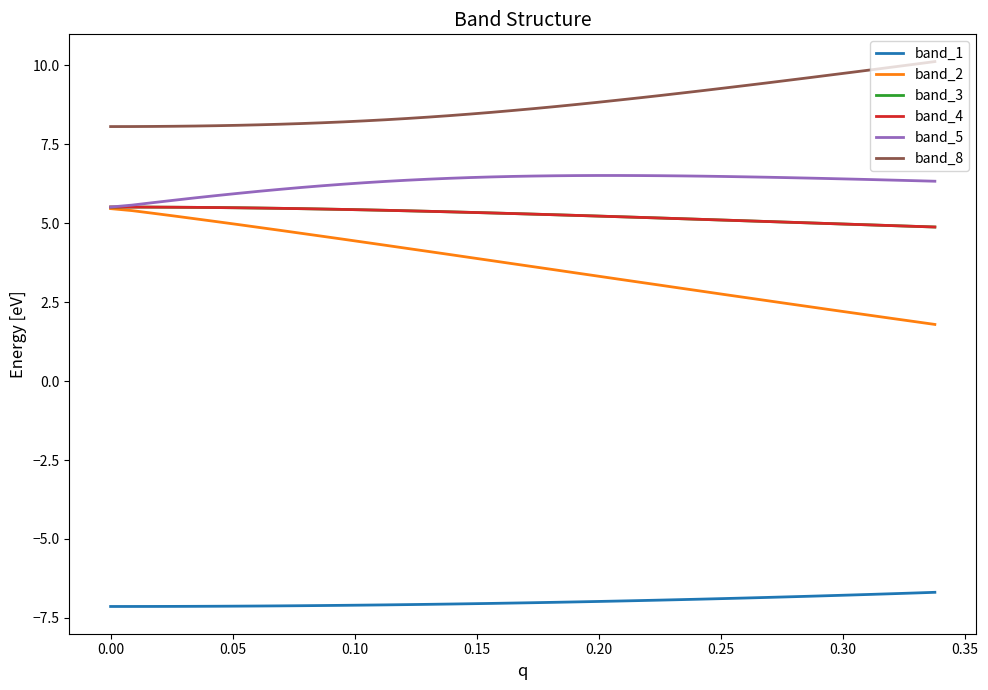

Is this an area chart (filled region under the line)?

No